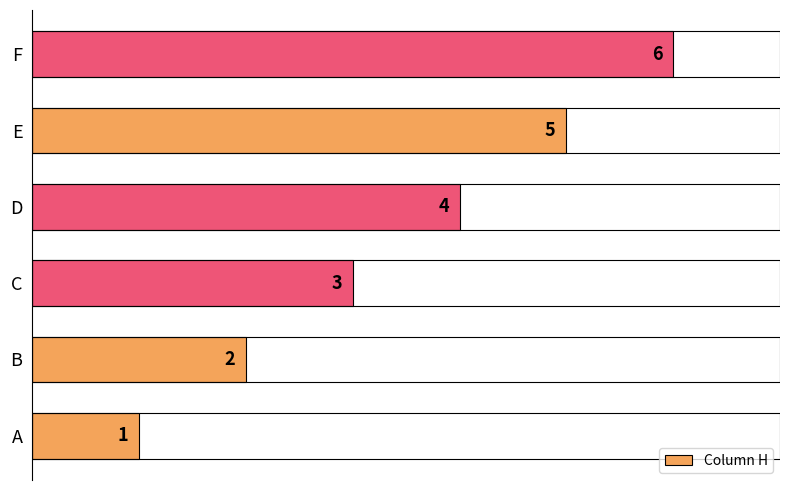

The value at E is 5. True or false?

True